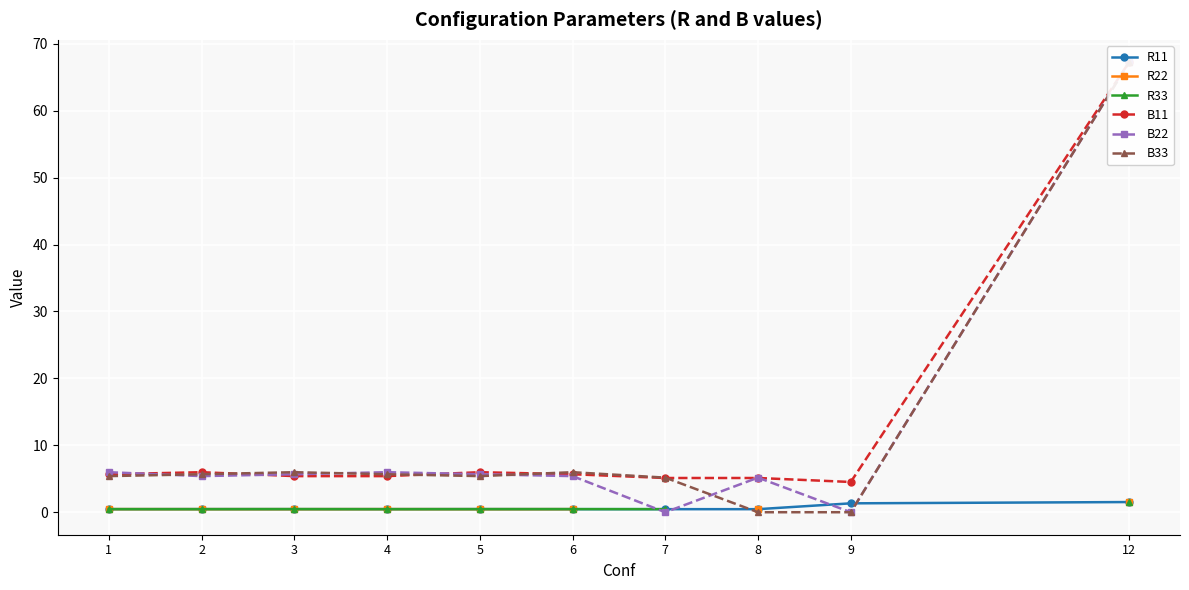

Which series changed the most between 1 and 8?

B33